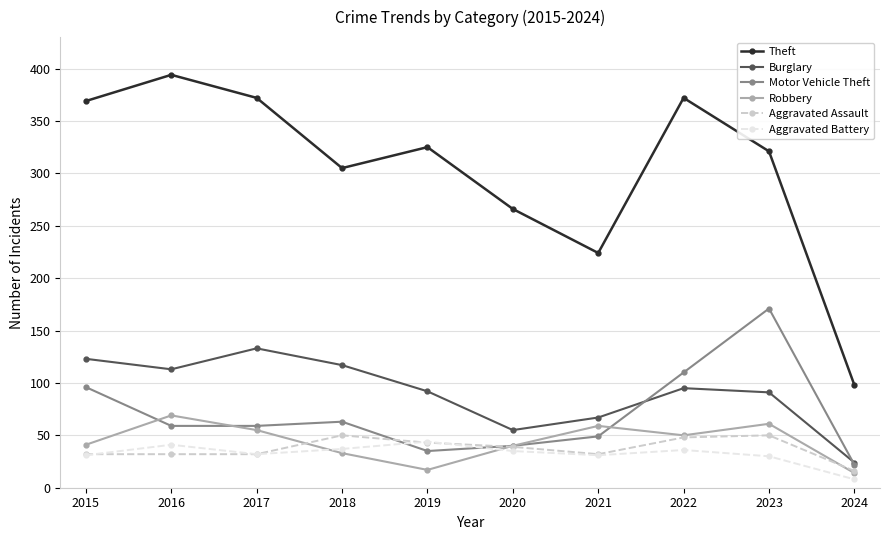

Which series changed the most between 2019 and 2022?

Motor Vehicle Theft